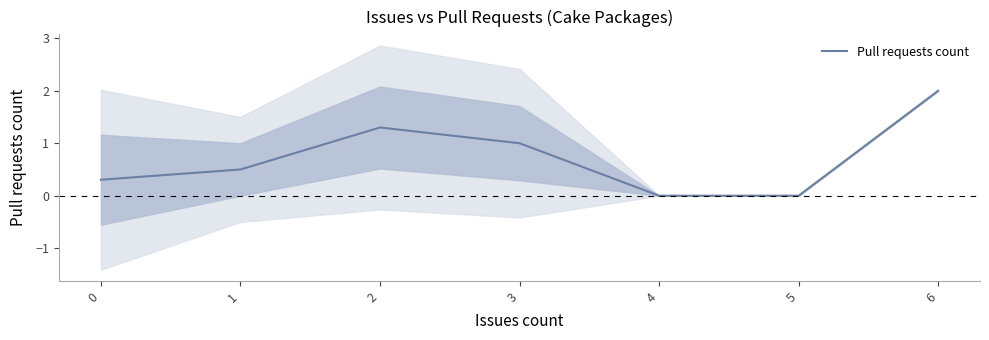

What is the difference between the maximum and minimum values?

2.0